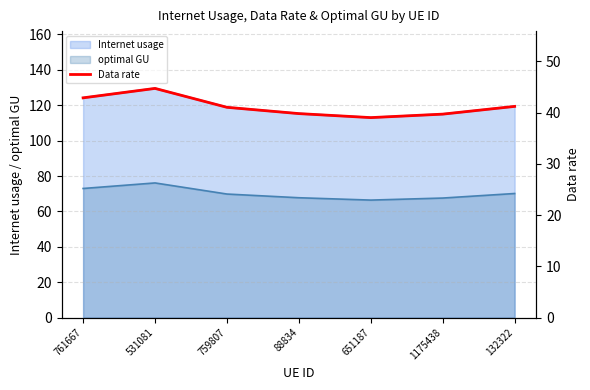

Reading left to right, what are all the values shown in this chart?

761667=42.9	531081=44.7	759807=41.0	88834=39.8	651187=39.0	1175438=39.7	132322=41.2